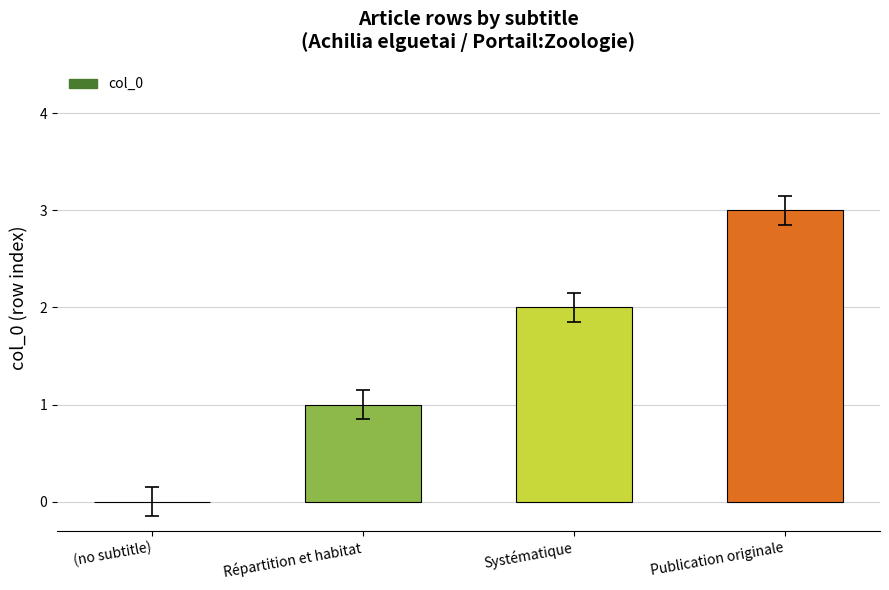

How many values are above zero?

3